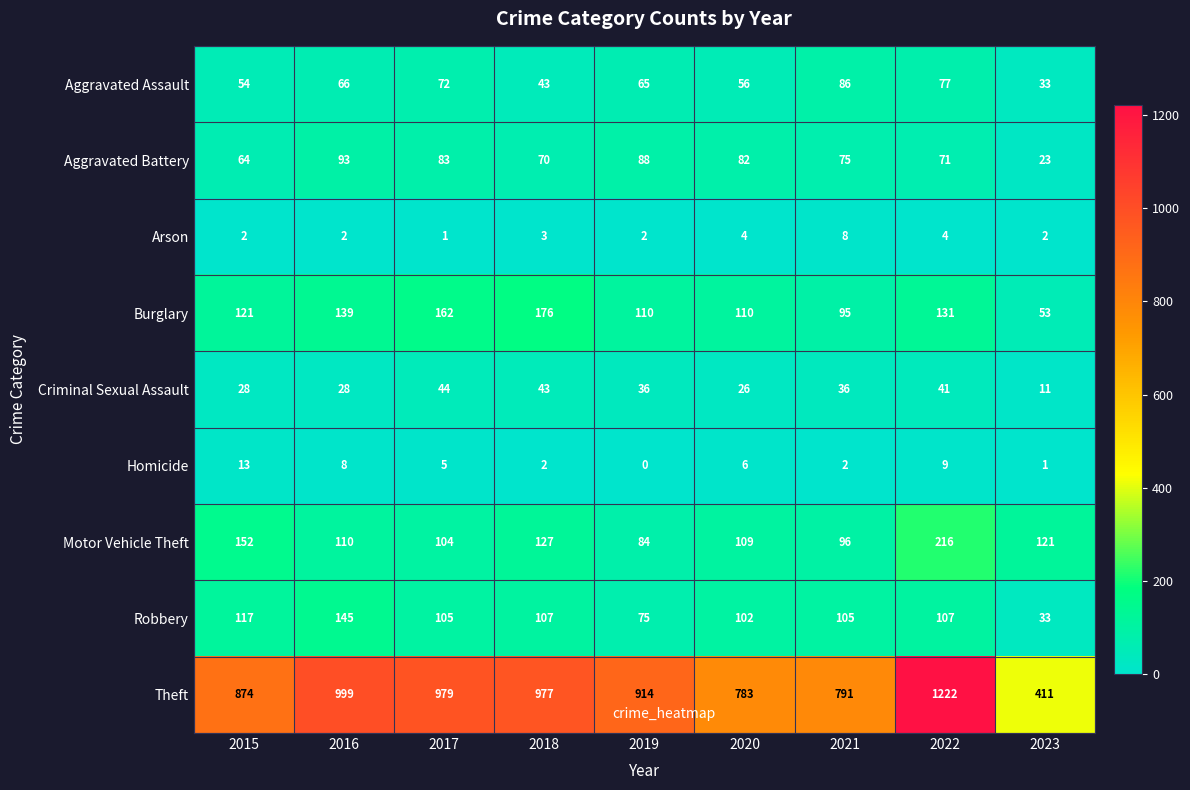

Which series has the largest total across all categories?

Theft